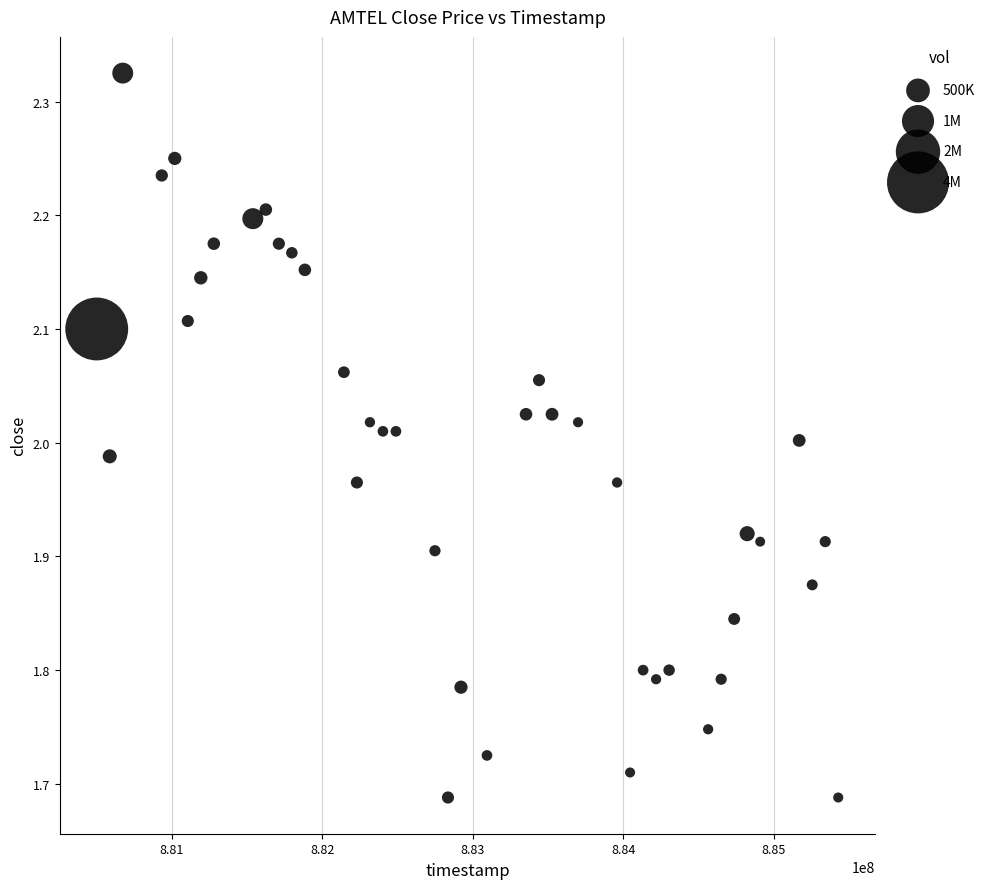

What is the range of X values (max minus min)?

4924800.0